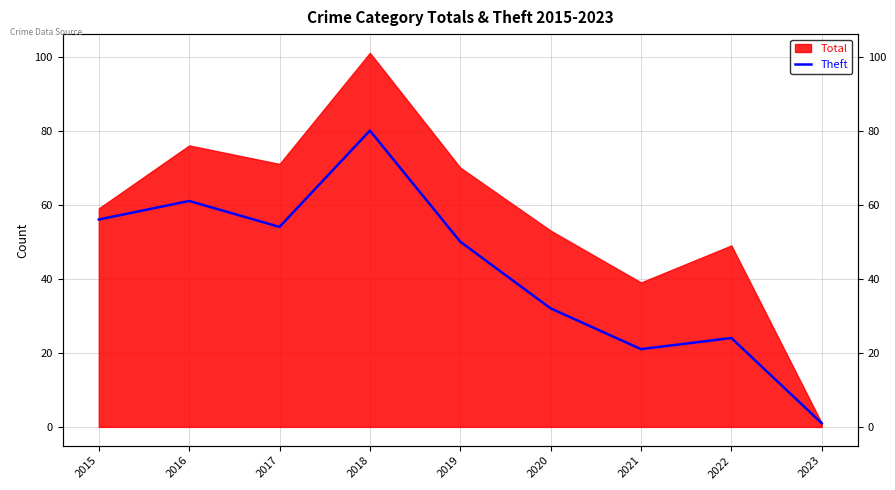

What is the average value?

42